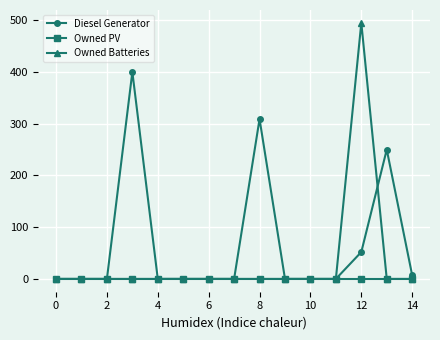

Which series has the widest spread of values?

Owned Batteries